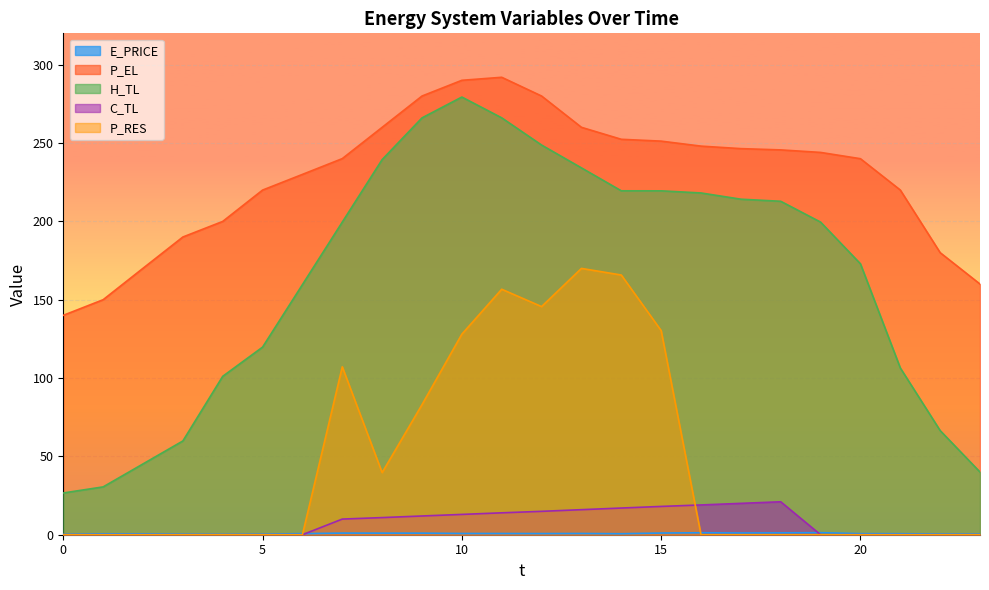

Is the value of C_TL at 2 greater than the value of P_EL at 22?

No